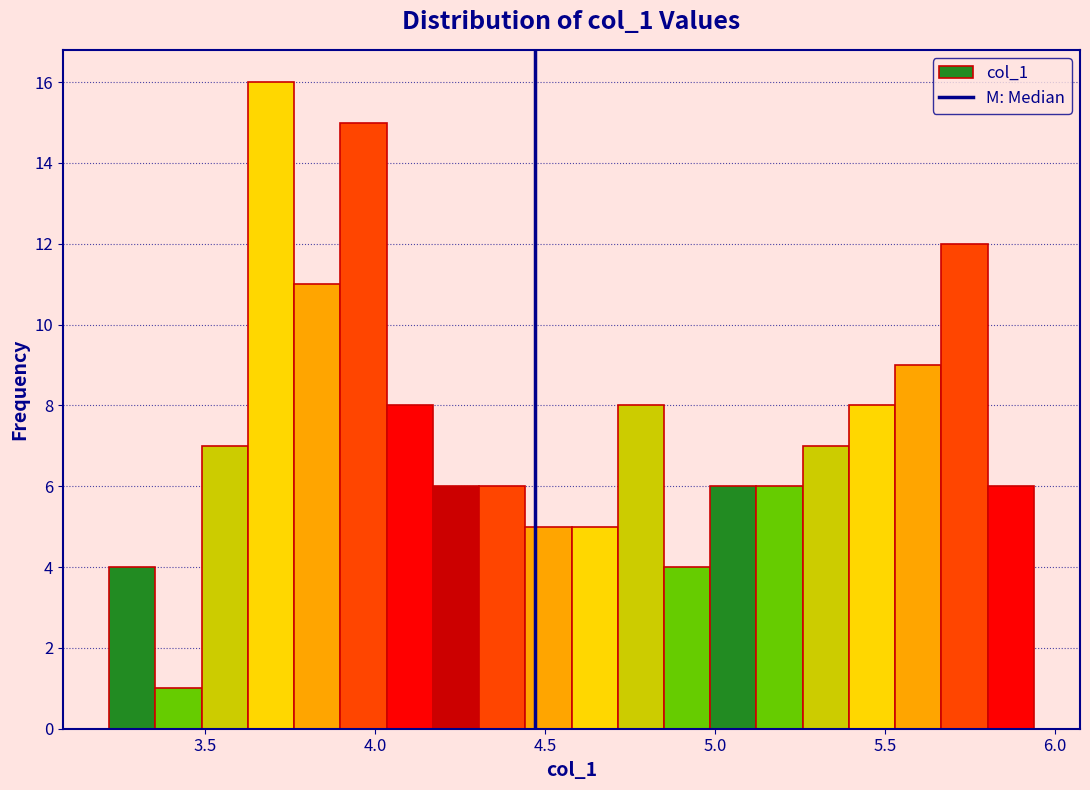

Around what value on the x-axis is the tallest bar? Give the approximate position of its centre, as read against the axis.

3.70